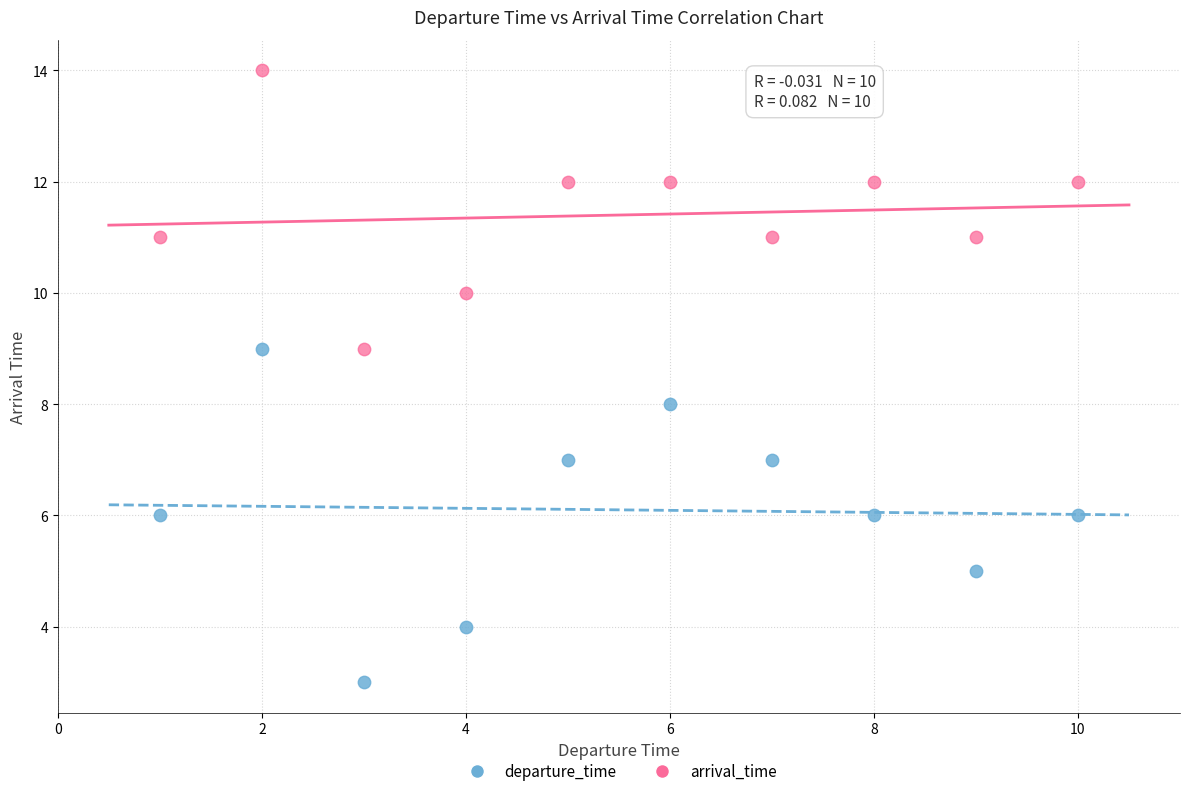

Which series contains the lowest Y value?

departure_time